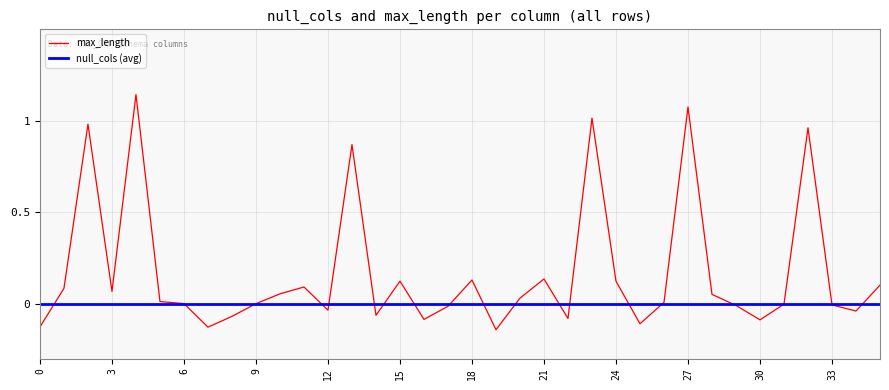

Which series has the largest range (max minus min)?

max_length